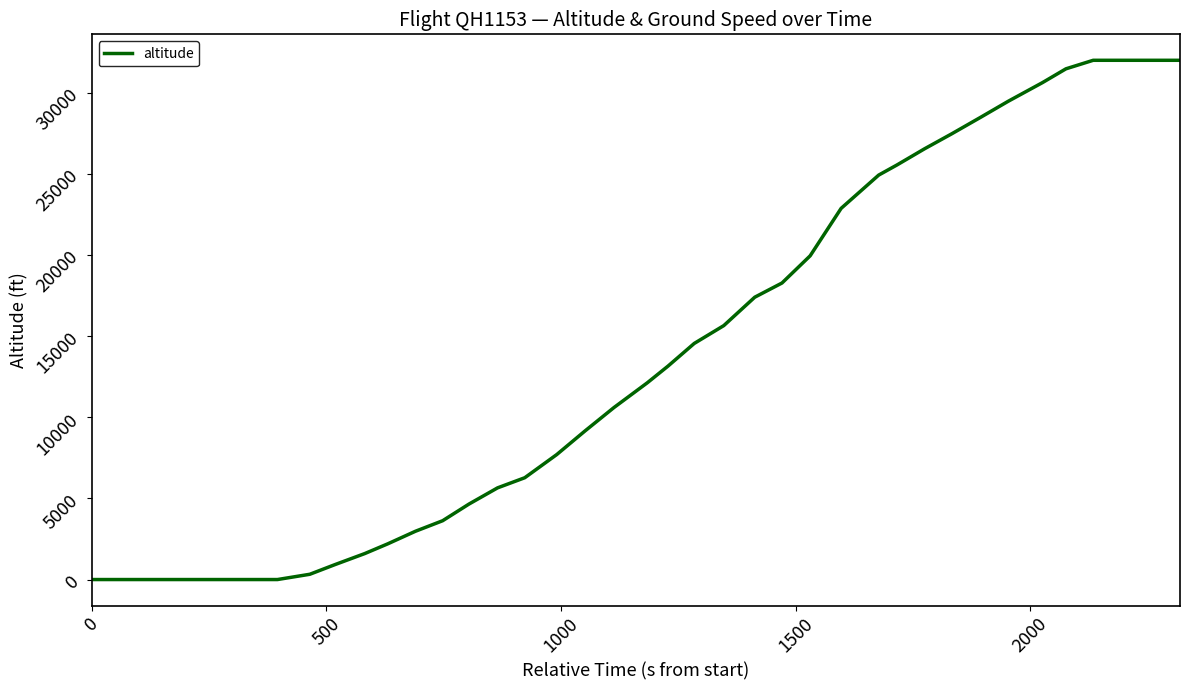

What is the greatest value displayed?

32000